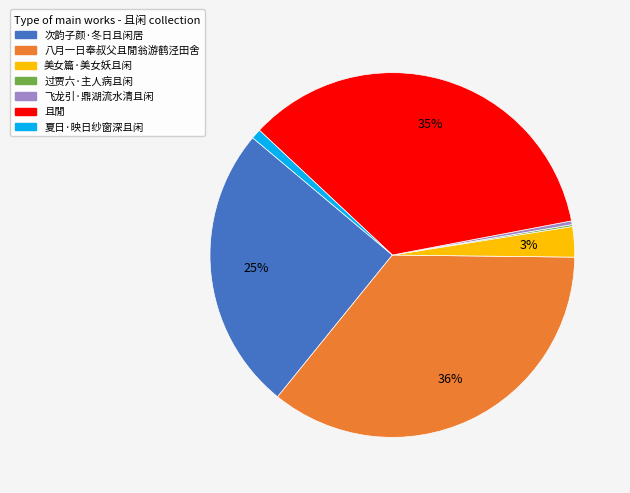

Is there a majority slice in this chart?

No